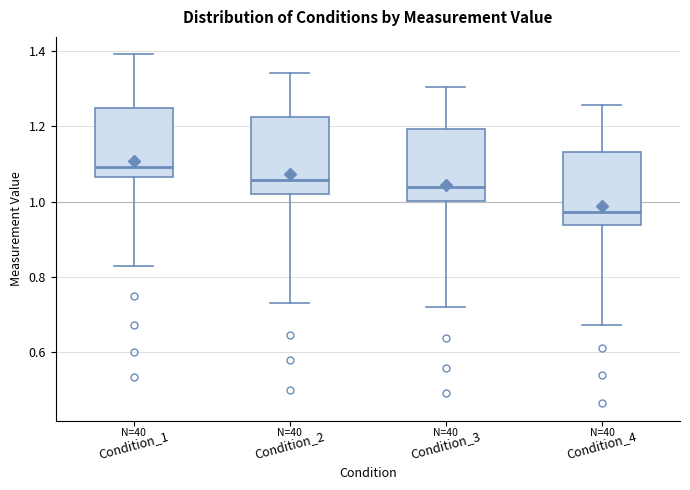

Reading left to right, transcribe this box plot: for each box, give where its median line is, the range the box spans, and where its two whiskers end, as read against the y-axis. The values are not printed on the chart, so give them approximately, as read against the axis.

Condition_1: median 1.10, box 1.06 to 1.24, whiskers 0.82 to 1.40
Condition_2: median 1.06, box 1.02 to 1.22, whiskers 0.74 to 1.34
Condition_3: median 1.04, box 1.00 to 1.20, whiskers 0.72 to 1.30
Condition_4: median 0.98, box 0.94 to 1.14, whiskers 0.68 to 1.26